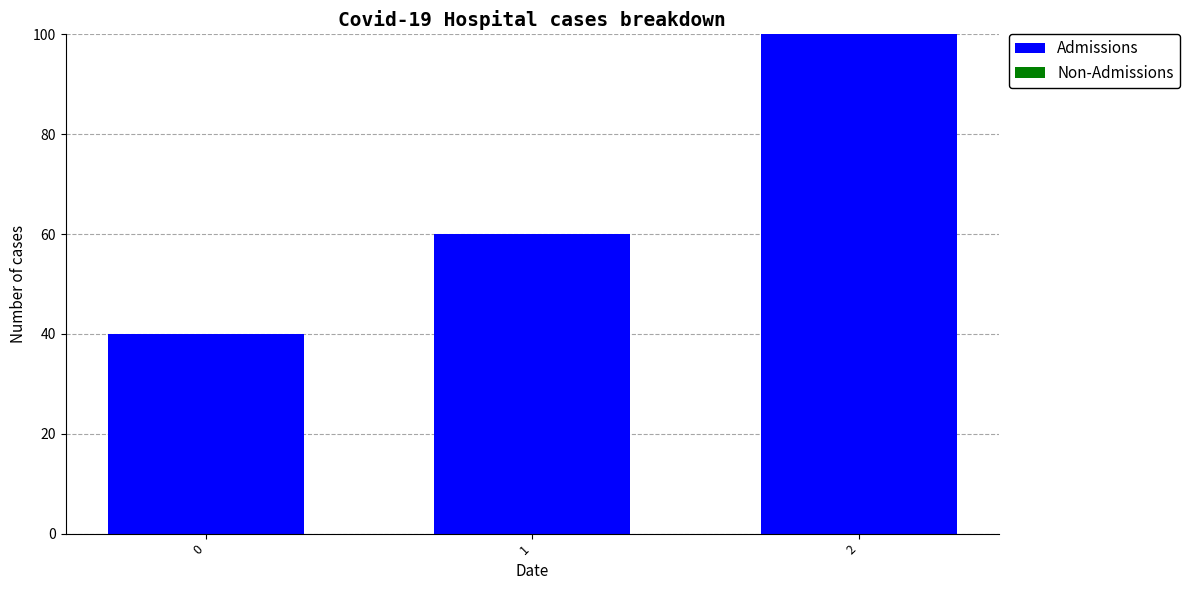

Read the value at 0.

40